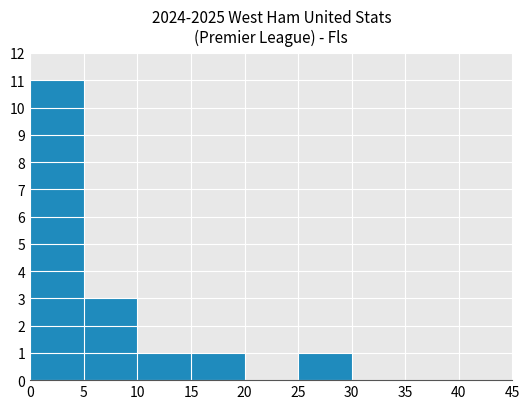

What is the maximum value shown in the chart?

11